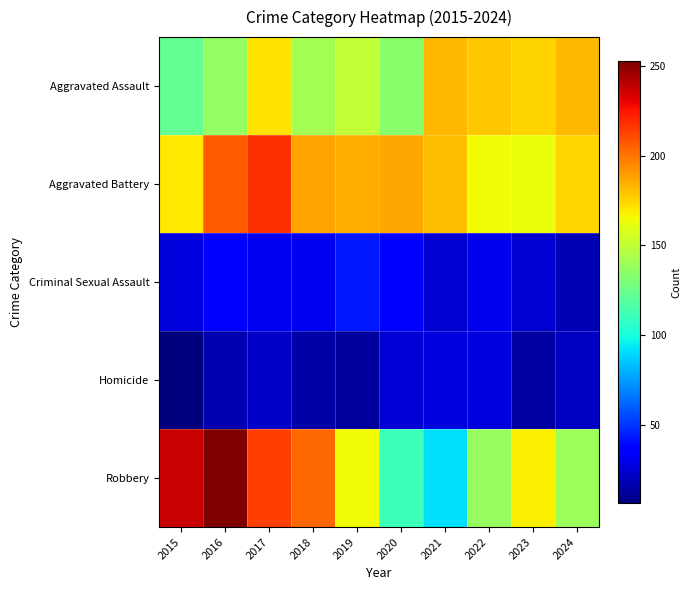

Rank the series at 2018 from highest to lowest value.

Robbery, Aggravated Battery, Aggravated Assault, Criminal Sexual Assault, Homicide